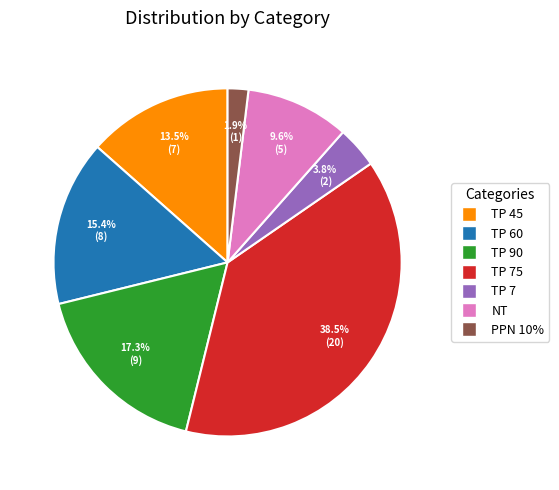

Is there a majority slice in this chart?

No